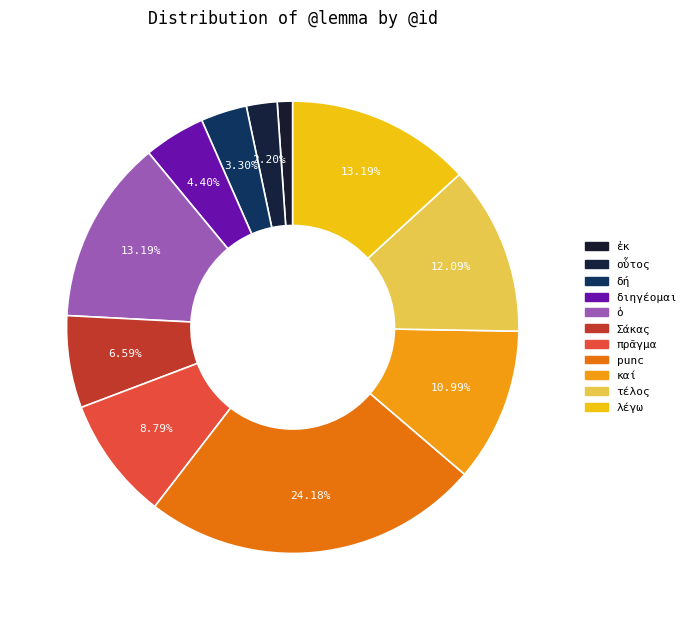

Count the number of slices in the pie.

11